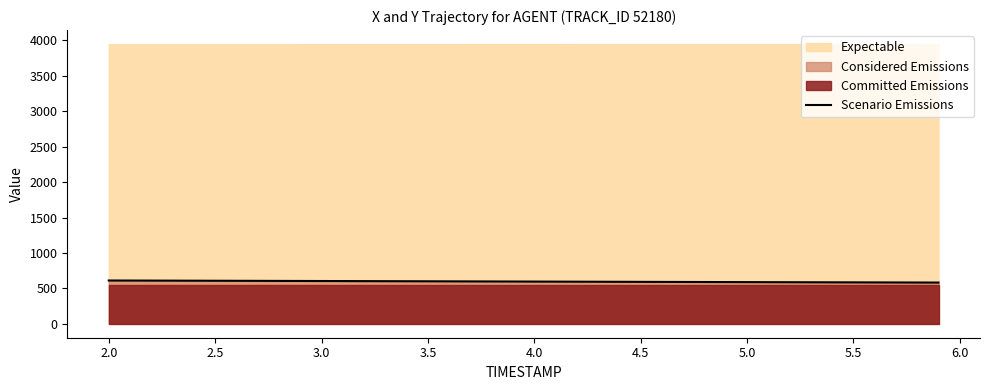

Does the chart have visible grid lines?

No